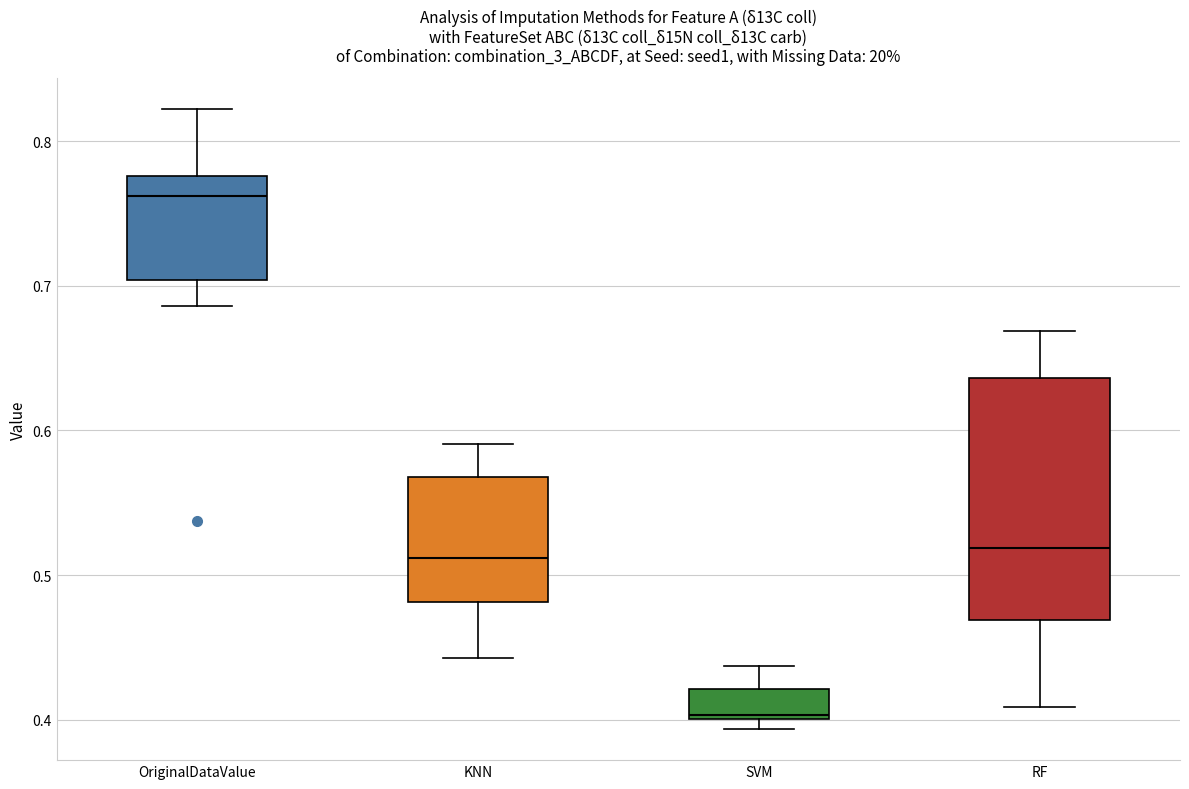

Where does the lower whisker of the box for RF end on the y-axis? The values are not printed on the chart, so give them approximately, as read against the axis.

0.41